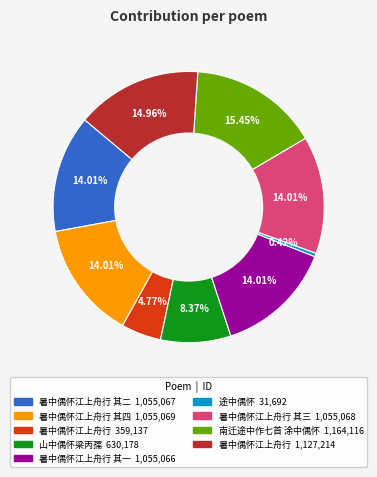

Is there any slice that represents more than half of the pie?

No